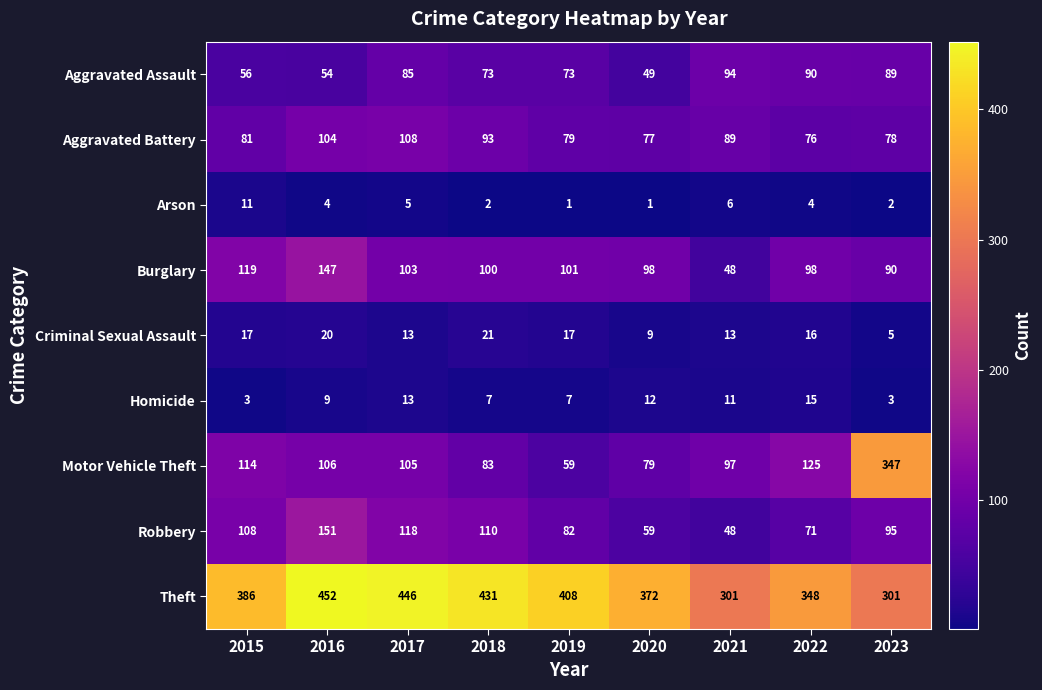

What is the difference between the maximum and minimum values in the Criminal Sexual Assault series?

16